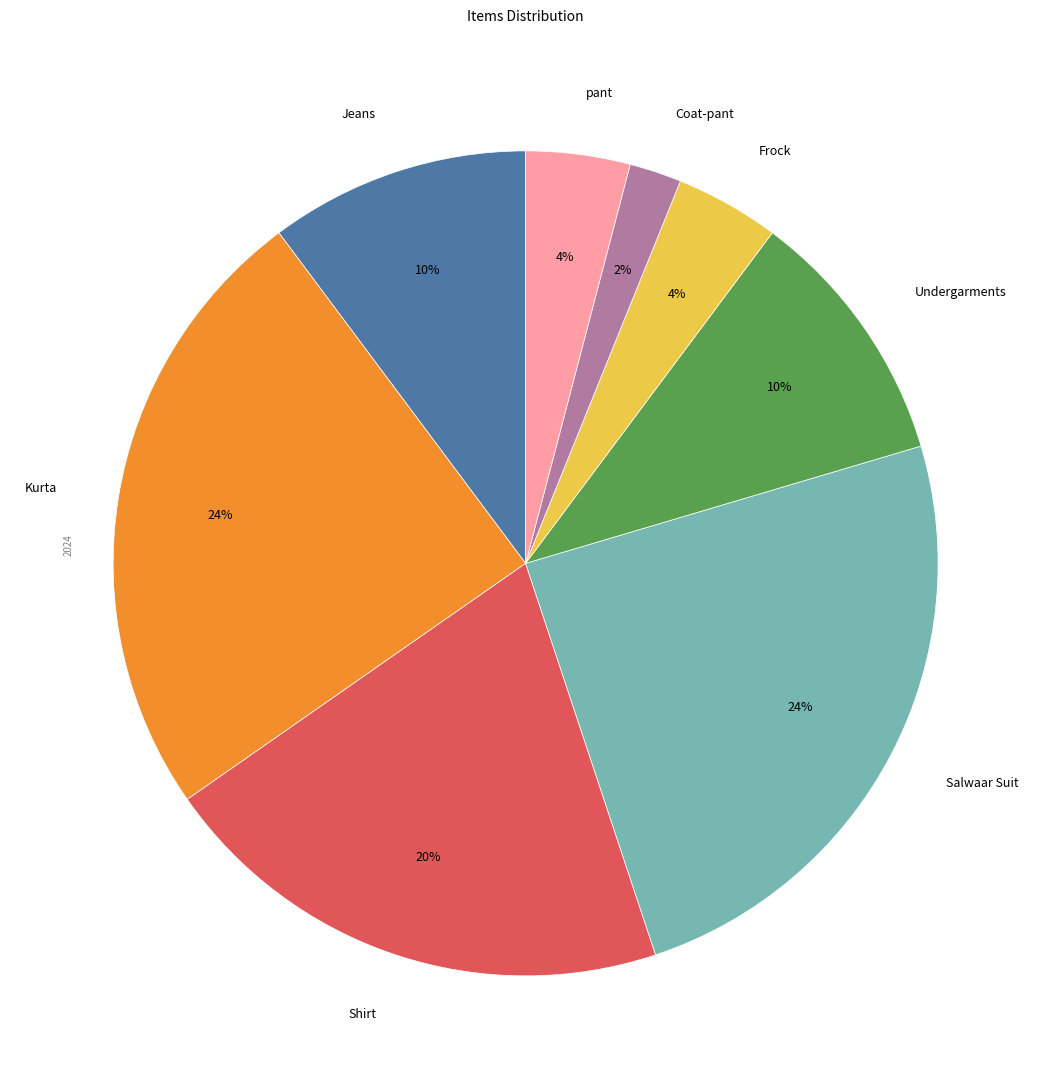

What is the ratio of the value at Frock to the value at Shirt?

0.2